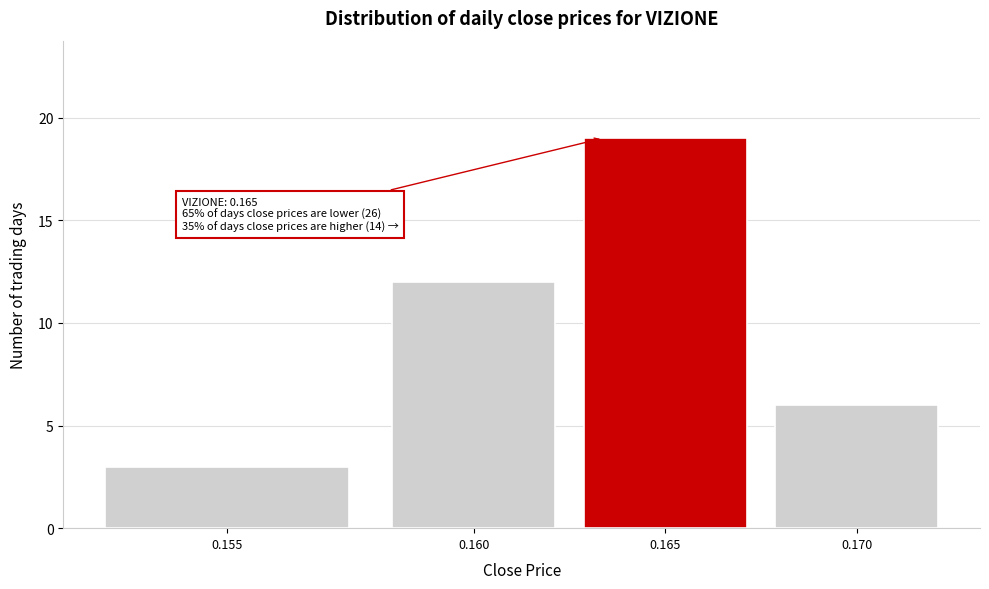

Reading left to right, extract all data points from this chart.

0.155=3	0.160=12	0.165=19	0.170=6